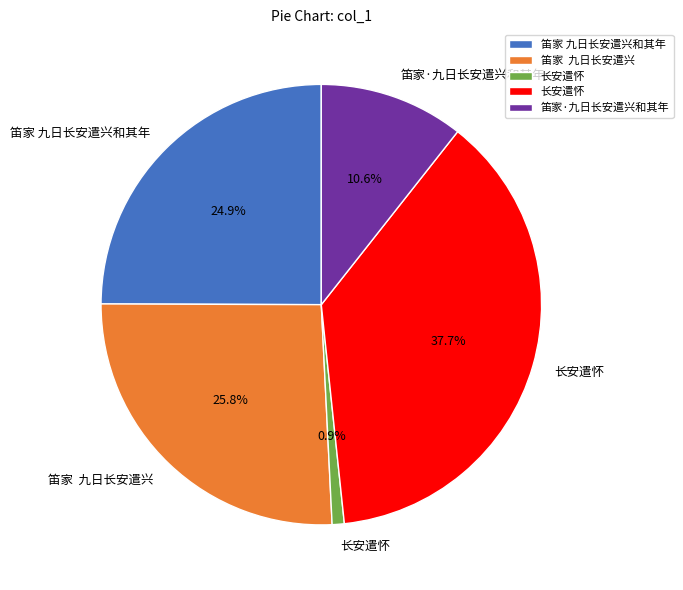

Is there a majority slice in this chart?

No